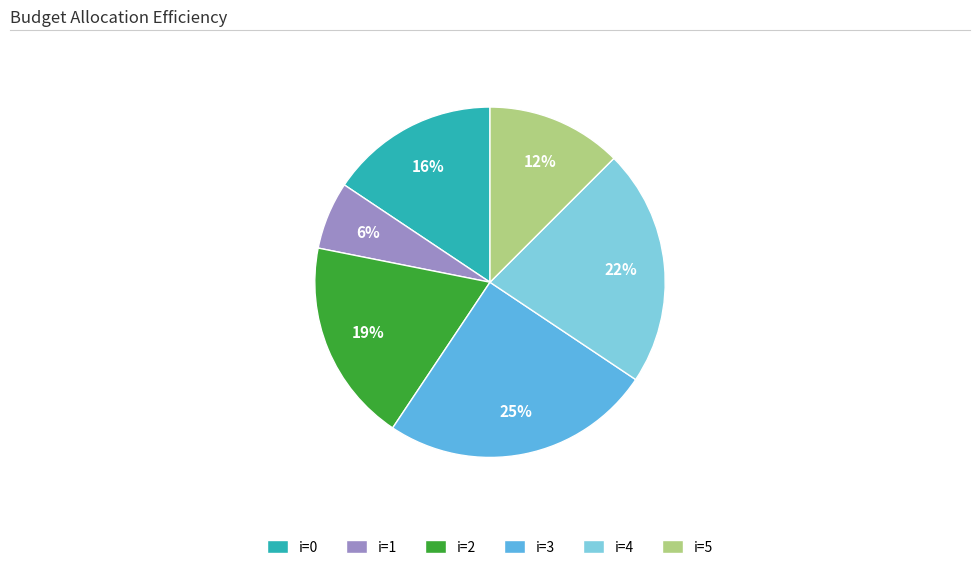

Do i=4 and i=1 together represent more than half of the pie?

No